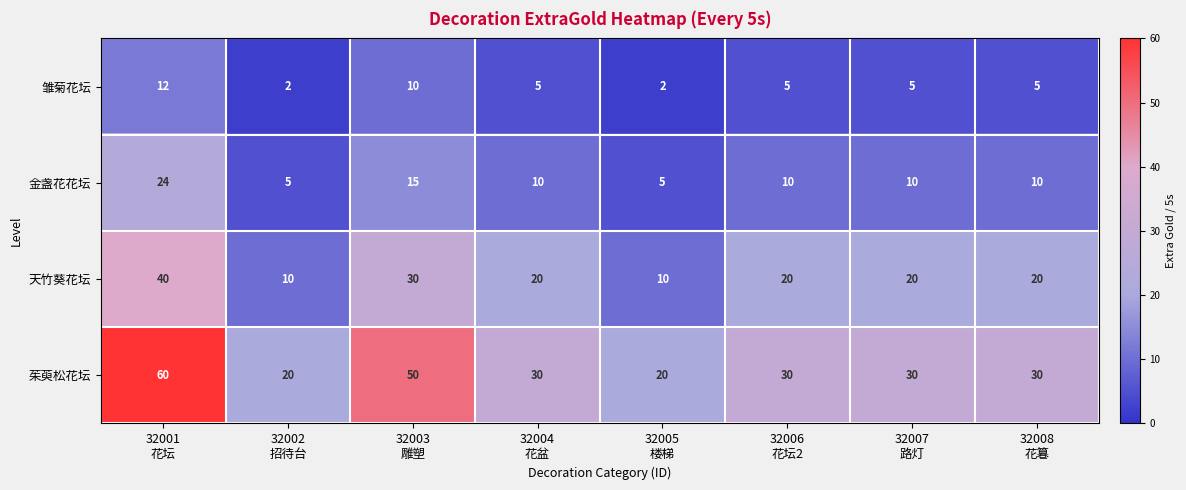

Which series has the largest total across all categories?

茱萸松花坛